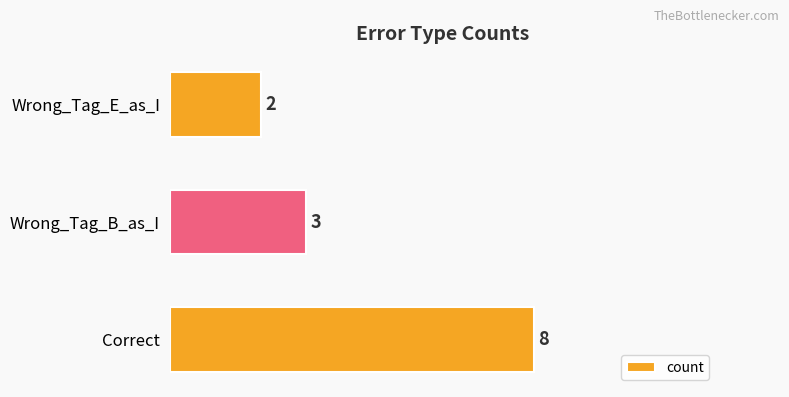

Where is the data nearest to the value 5?

Wrong_Tag_B_as_I